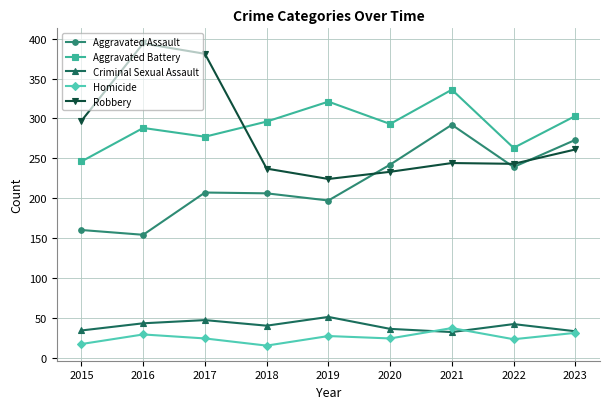

Rank the series at 2021 from lowest to highest value.

Criminal Sexual Assault, Homicide, Robbery, Aggravated Assault, Aggravated Battery